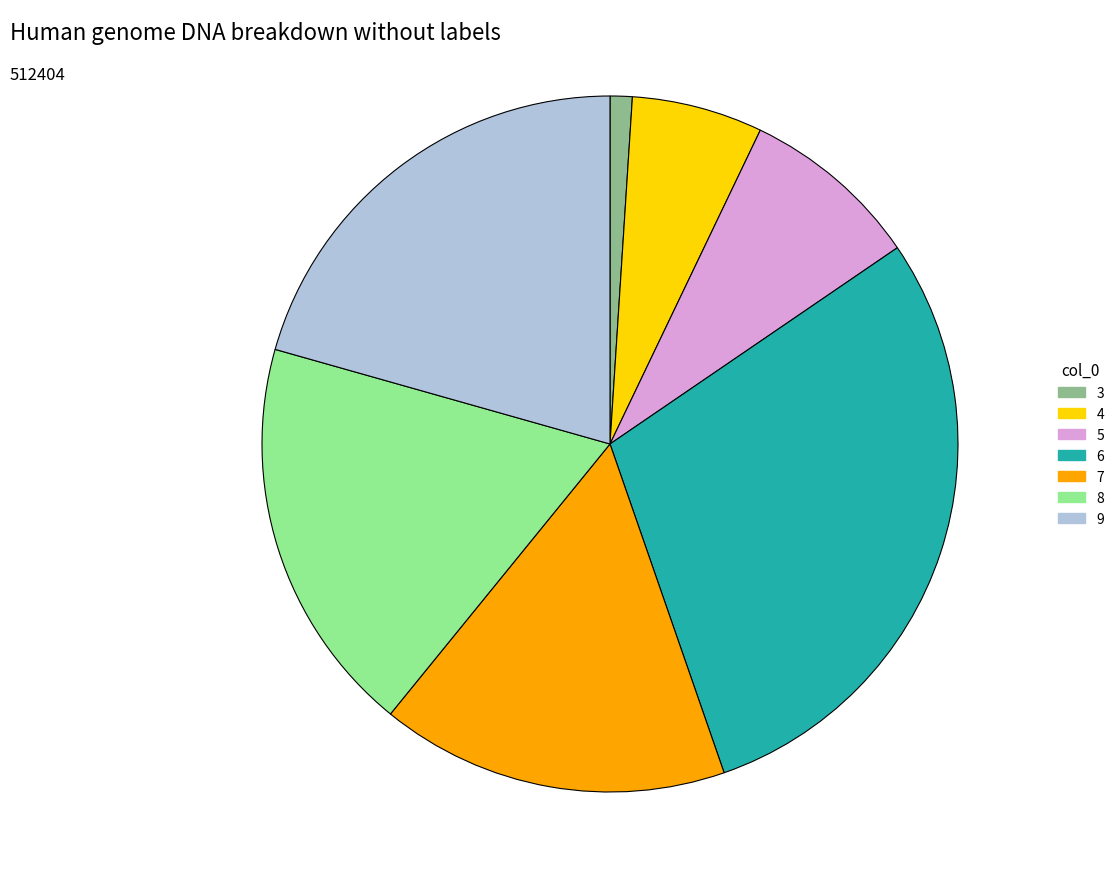

What is the ratio of the value at 3 to the value at 8?

0.1